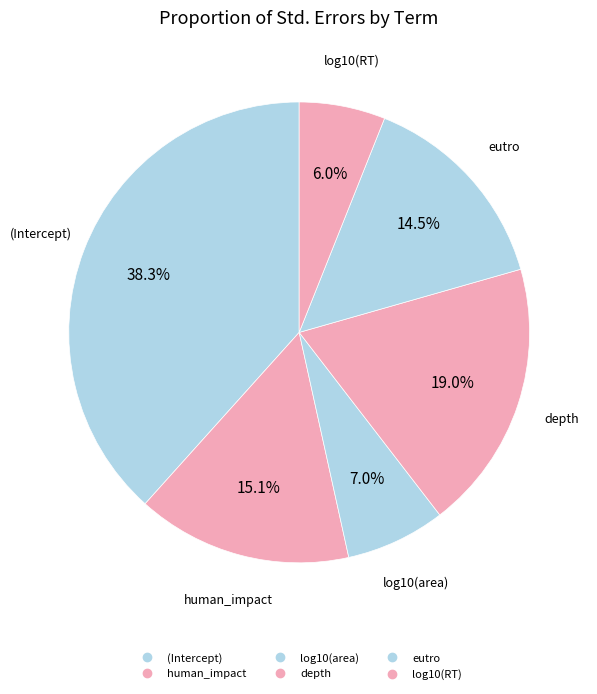

To the nearest percent, what is the difference between the human_impact and depth slice percentages?

4%